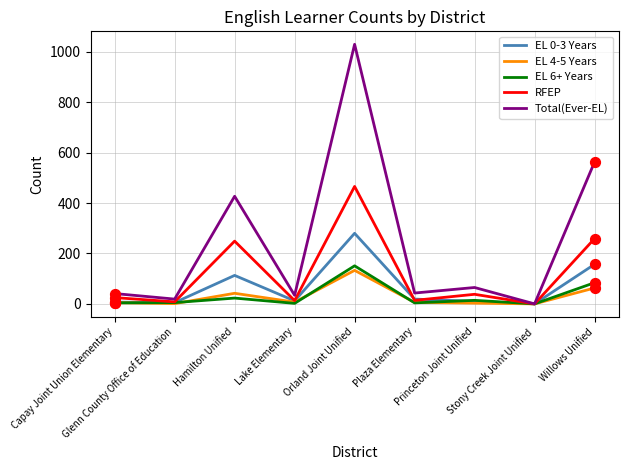

Which series has the largest total across all categories?

Total(Ever-EL)